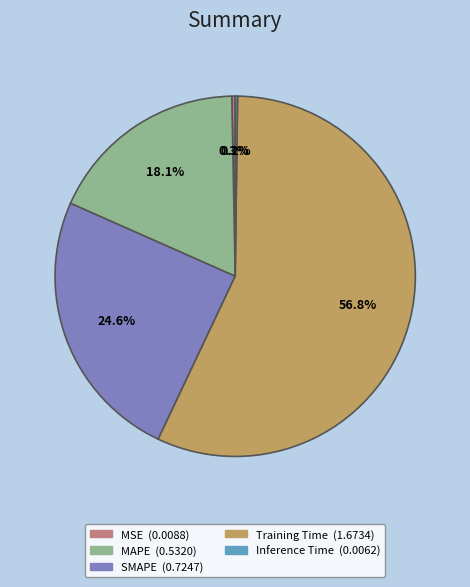

What is the largest slice in the pie chart?

Training Time